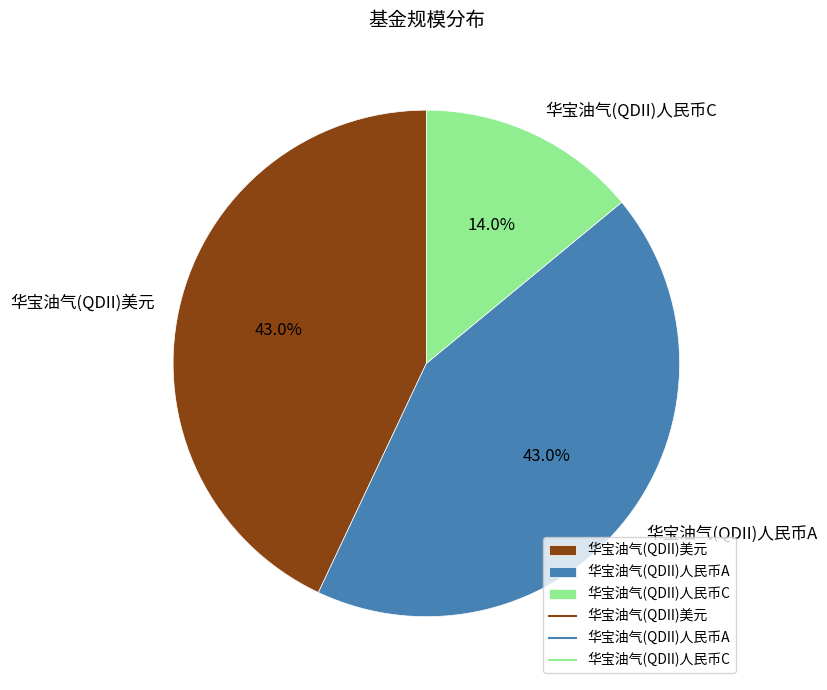

To the nearest percent, what portion does 华宝油气(QDII)人民币C represent?

14%